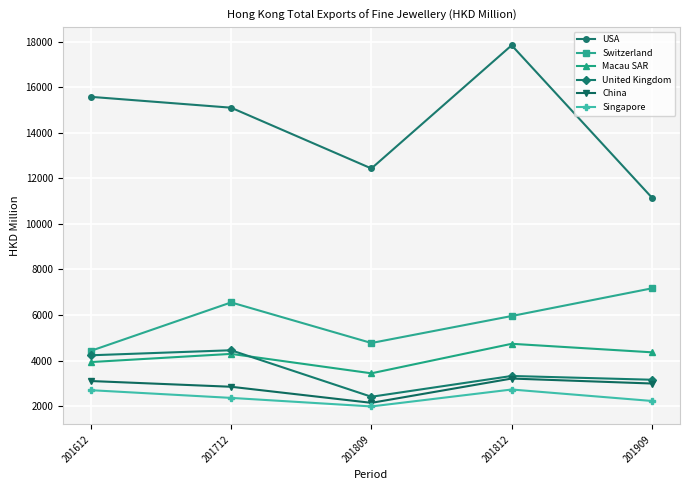

What is the maximum value for China?

3208.8